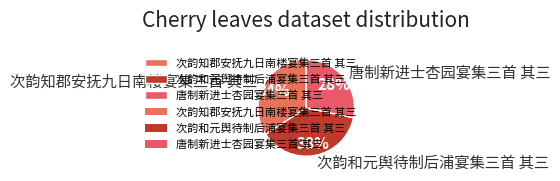

What is the smallest slice in the pie chart?

唐制新进士杏园宴集三首 其三